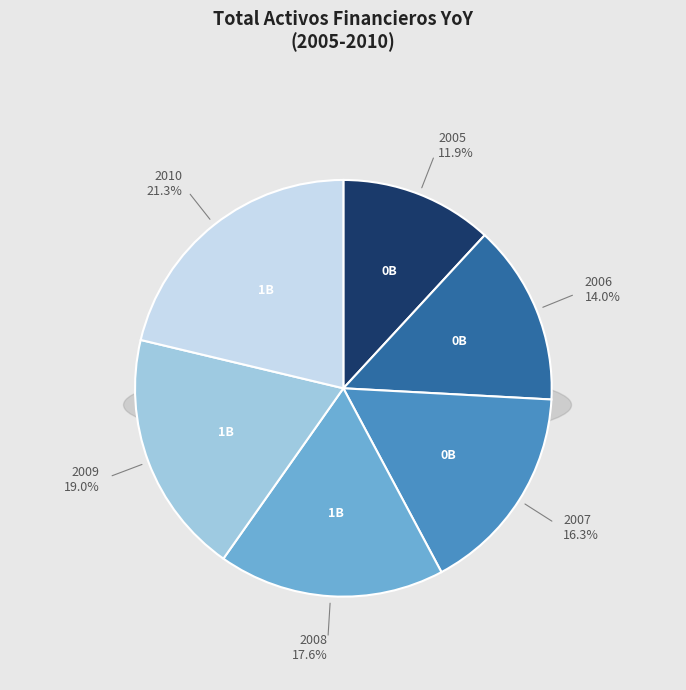

What is the ratio of the value at 2008 to the value at 2007?

1.1